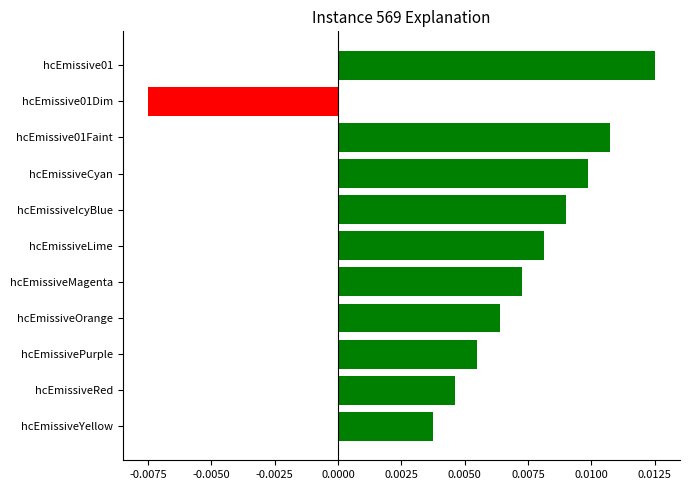

How many data points are above 0?

10